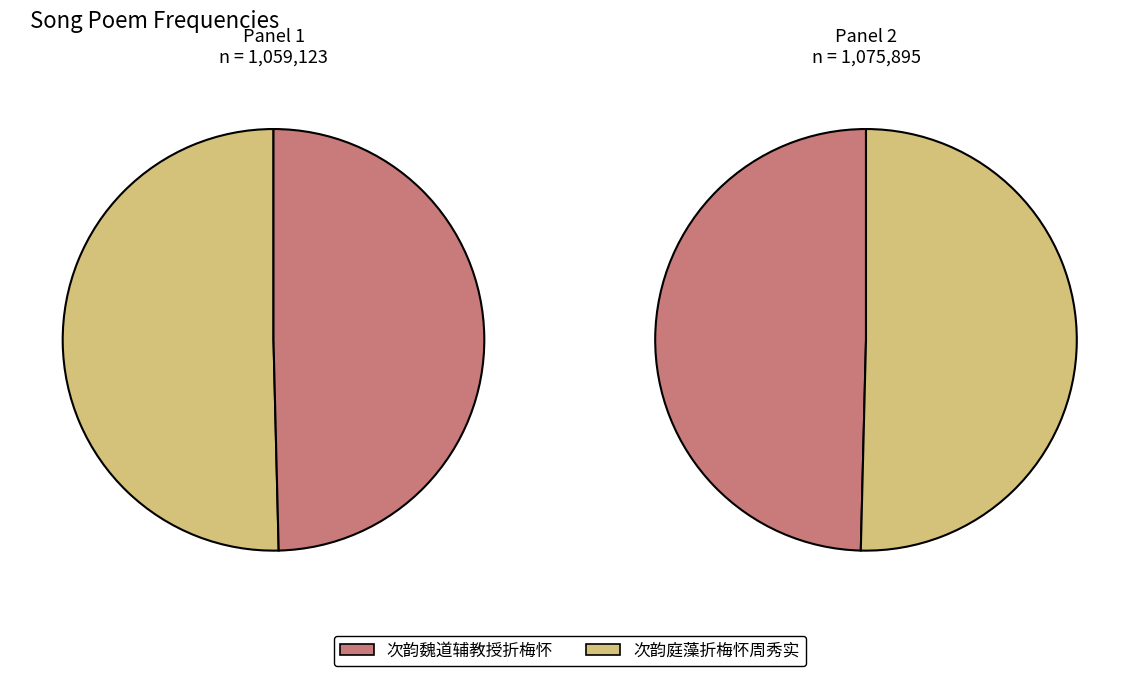

To the nearest percent, what is the difference between the largest and smallest slice percentages?

1%